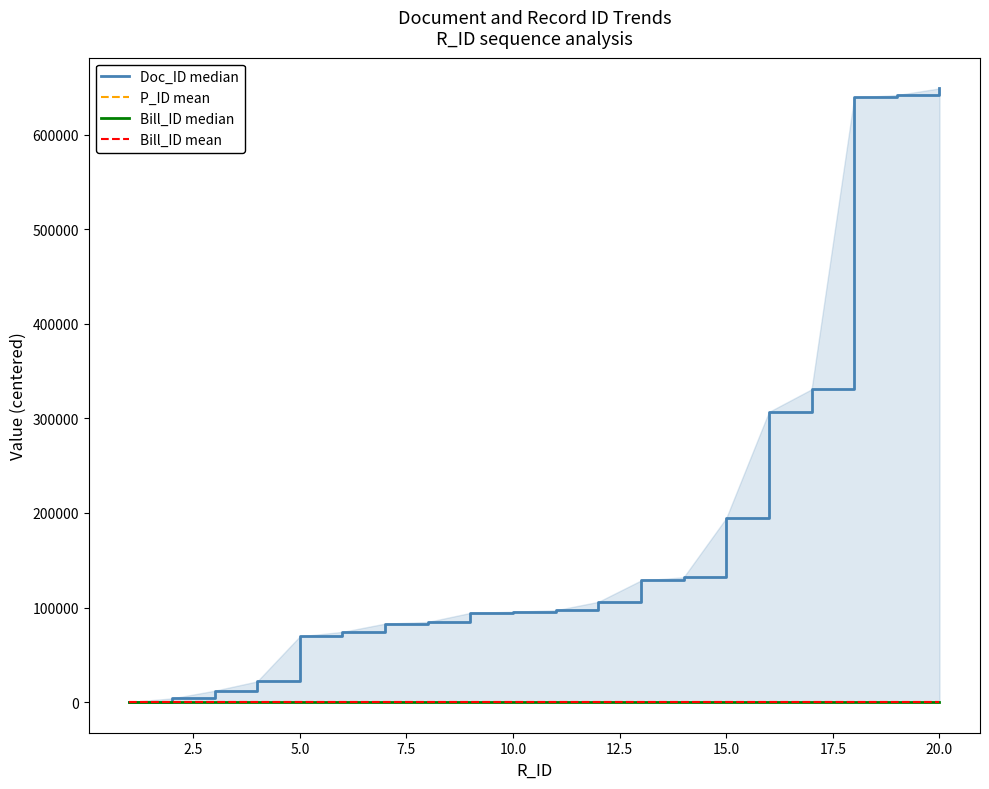

True or false: P_ID mean and Bill_ID median cross at least once.

False